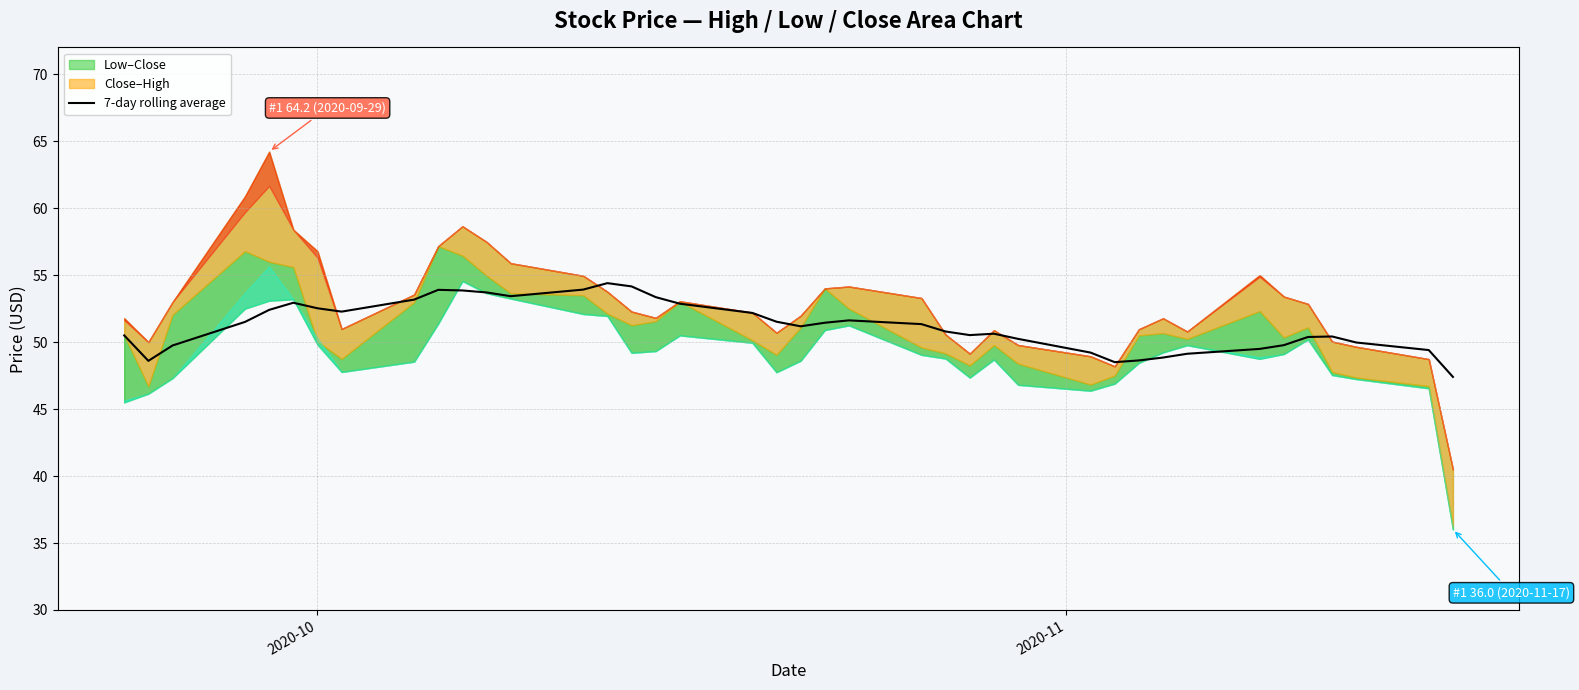

Count the number of categories in the chart.

40